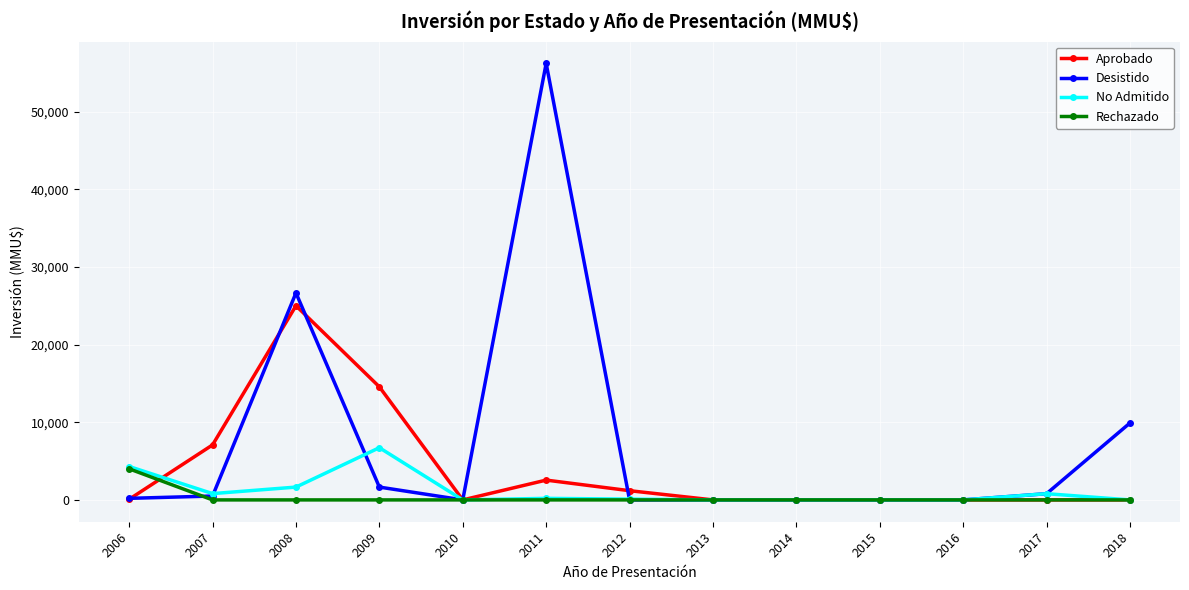

Between which two adjacent categories do Rechazado and Desistido first intersect?

2006 and 2007